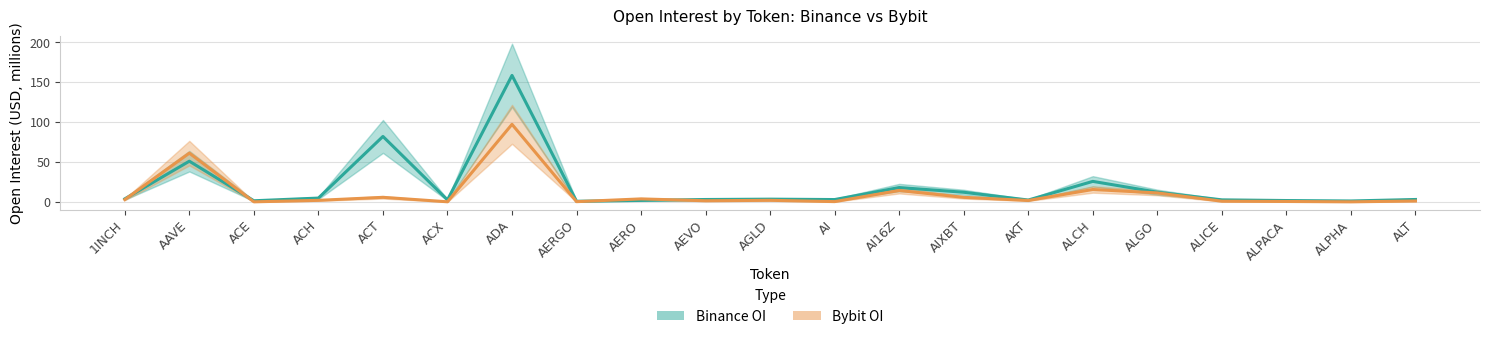

Which category has the lowest value in the Bybit_OI series?

ALPHA